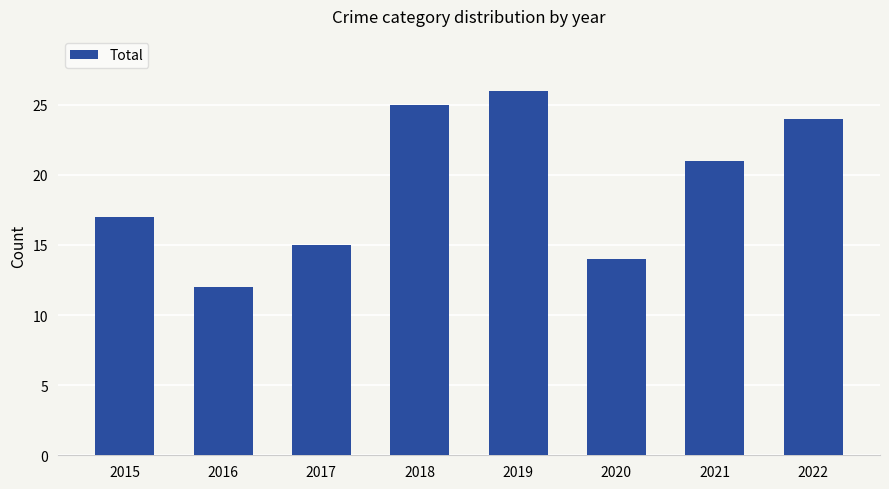

Reading left to right, list all the values displayed in this chart.

2015=17	2016=12	2017=15	2018=25	2019=26	2020=14	2021=21	2022=24